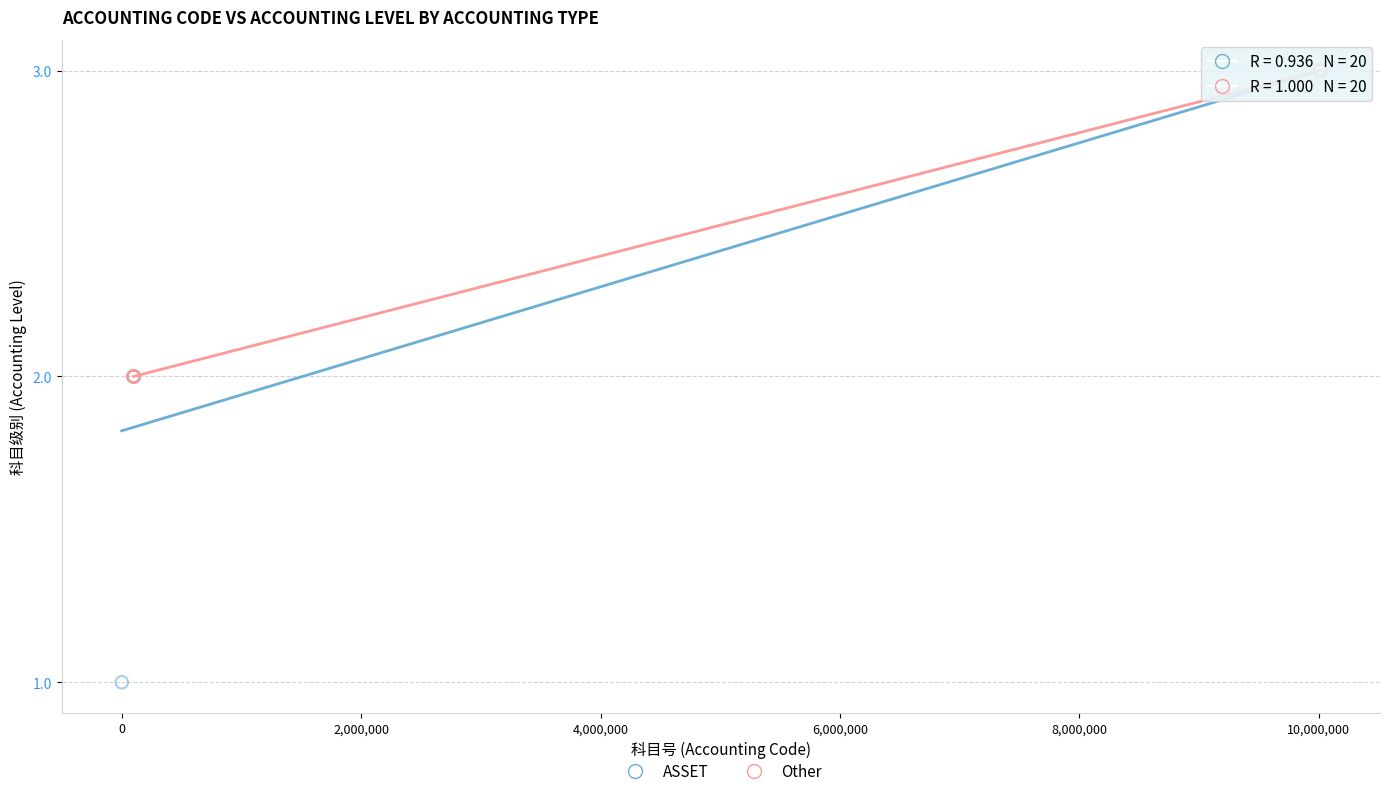

Which series contains the lowest Y value?

ASSET